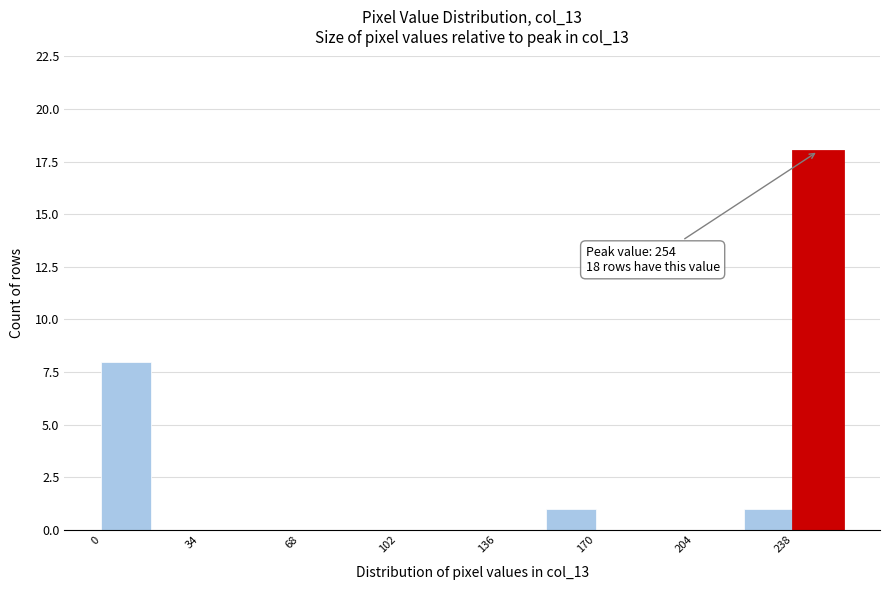

Read against the x-axis, roughly where is the centre of the tallest bar?

245